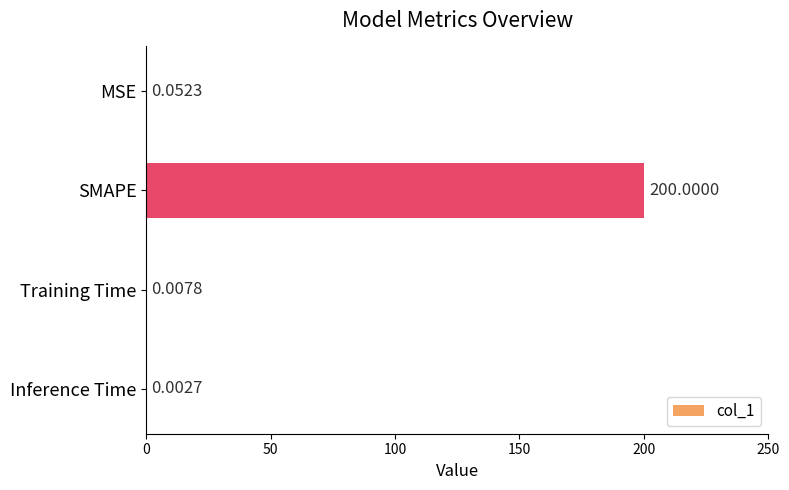

Between MSE and Inference Time, which is larger?

MSE